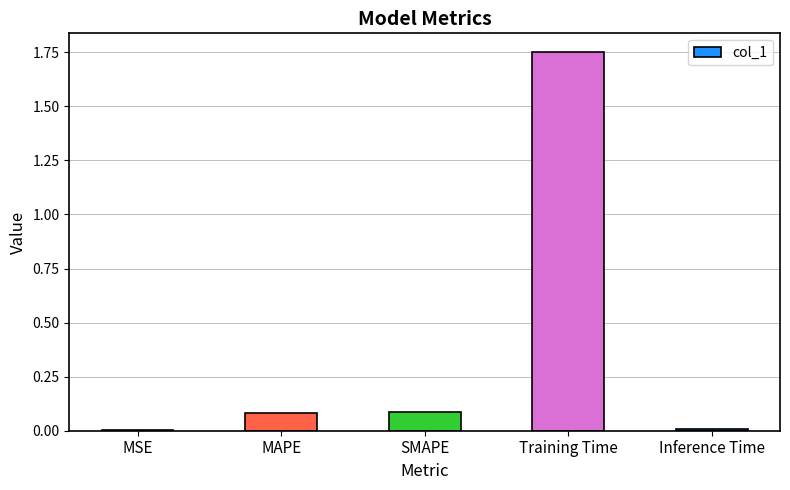

Is it true that the value at Inference Time is 0.0?

True